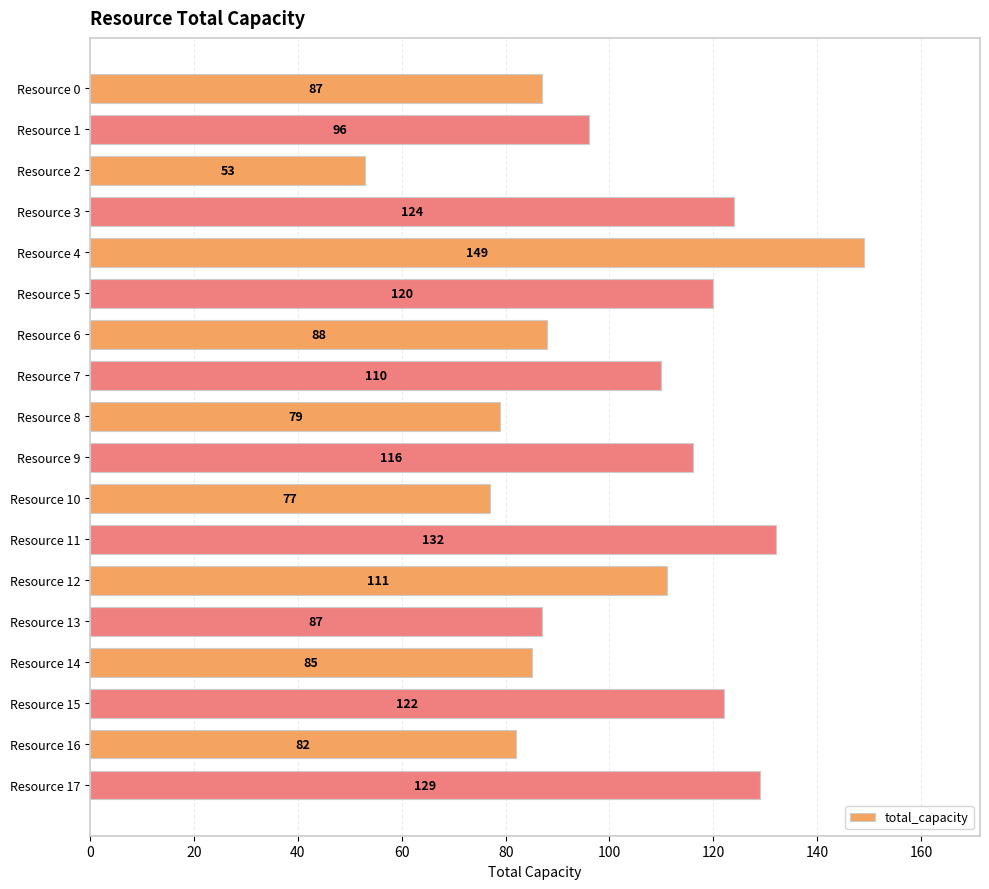

What is the value of the 3rd bar from the top?

53